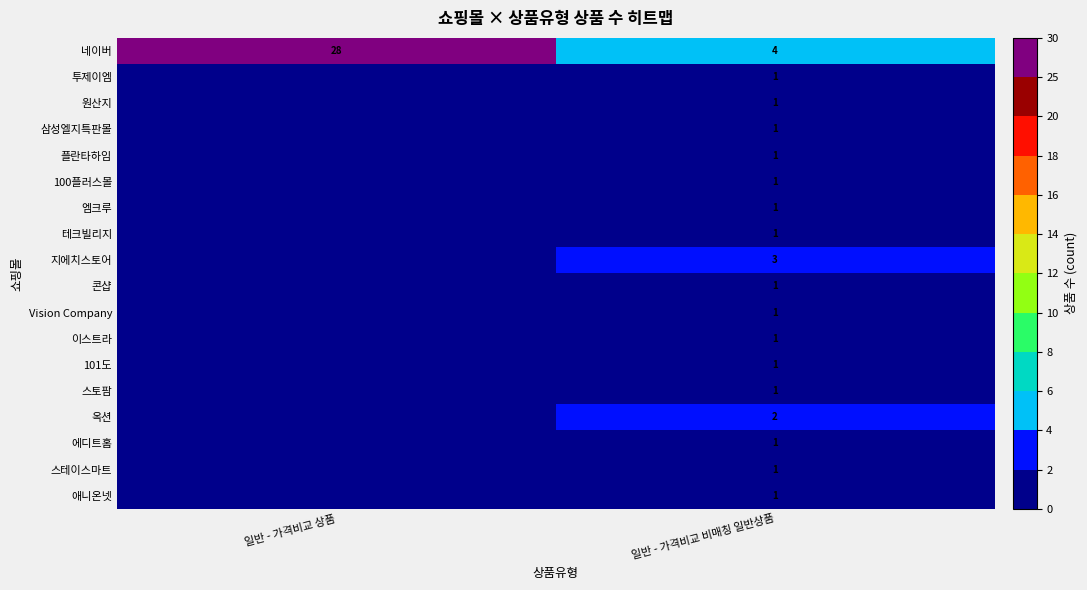

What is the difference between the highest and lowest values at 일반 - 가격비교 비매칭 일반상품?

3